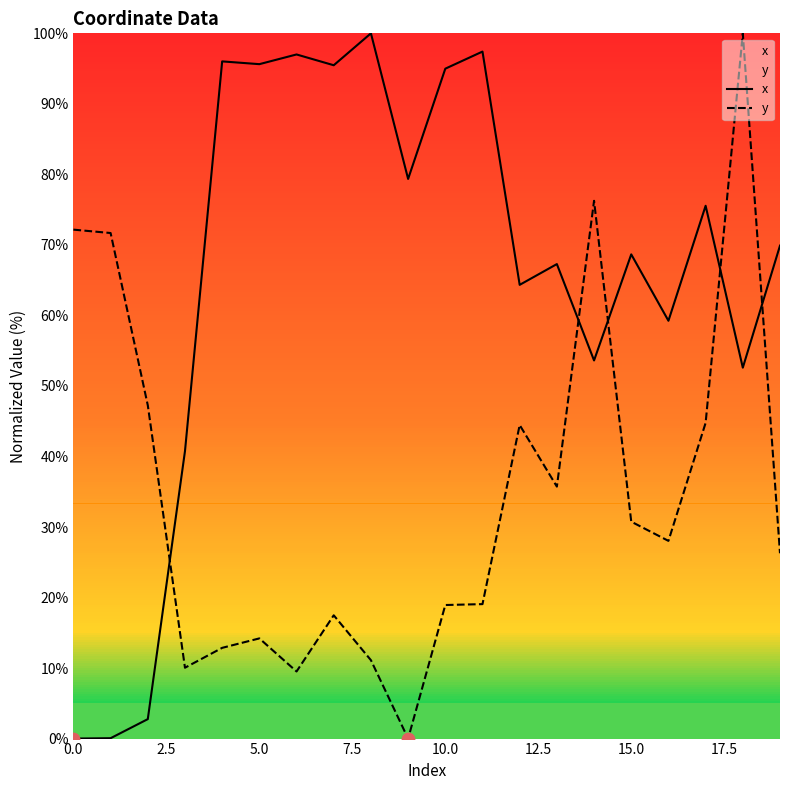

Which series reaches the maximum Y coordinate?

x